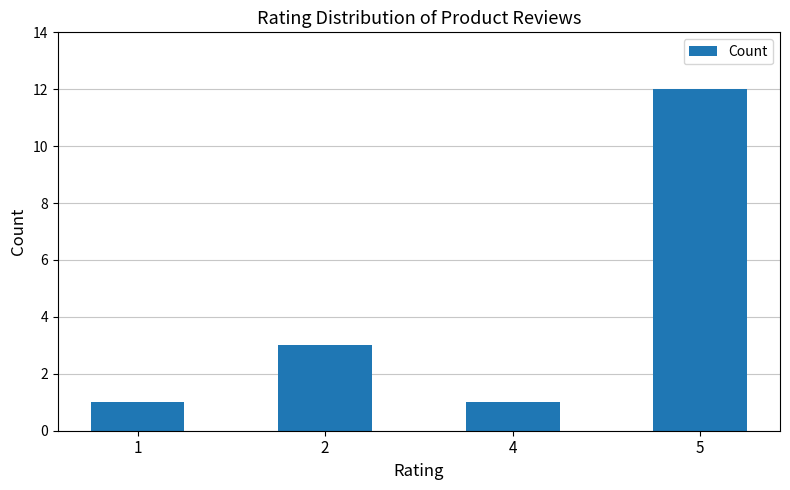

Where is the data nearest to the value 6?

2